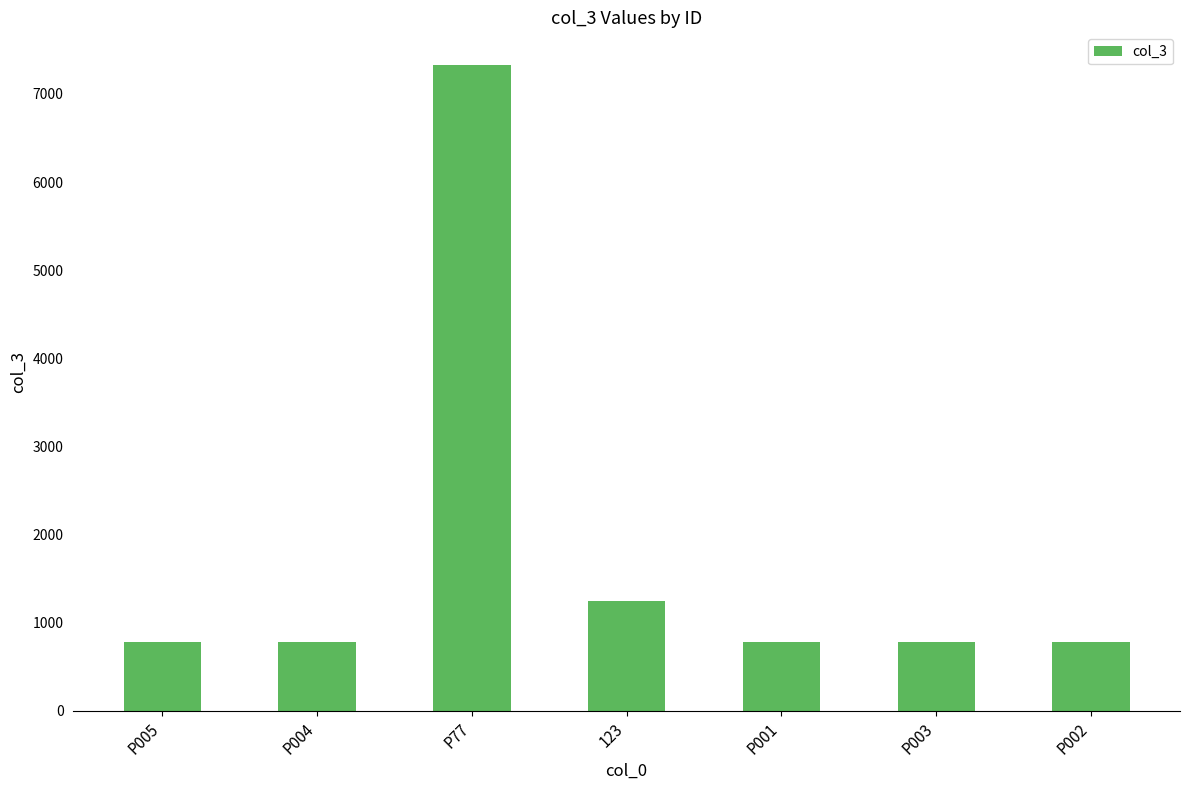

What is the value of the 2nd bar from the left?

777